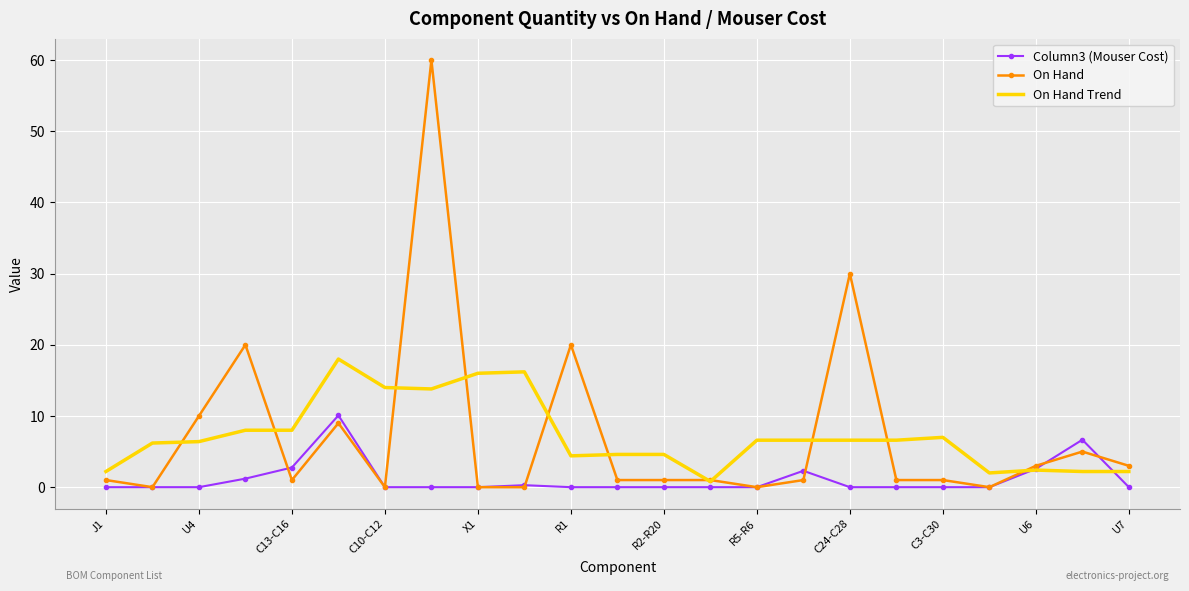

Which series has the largest range (max minus min)?

On Hand